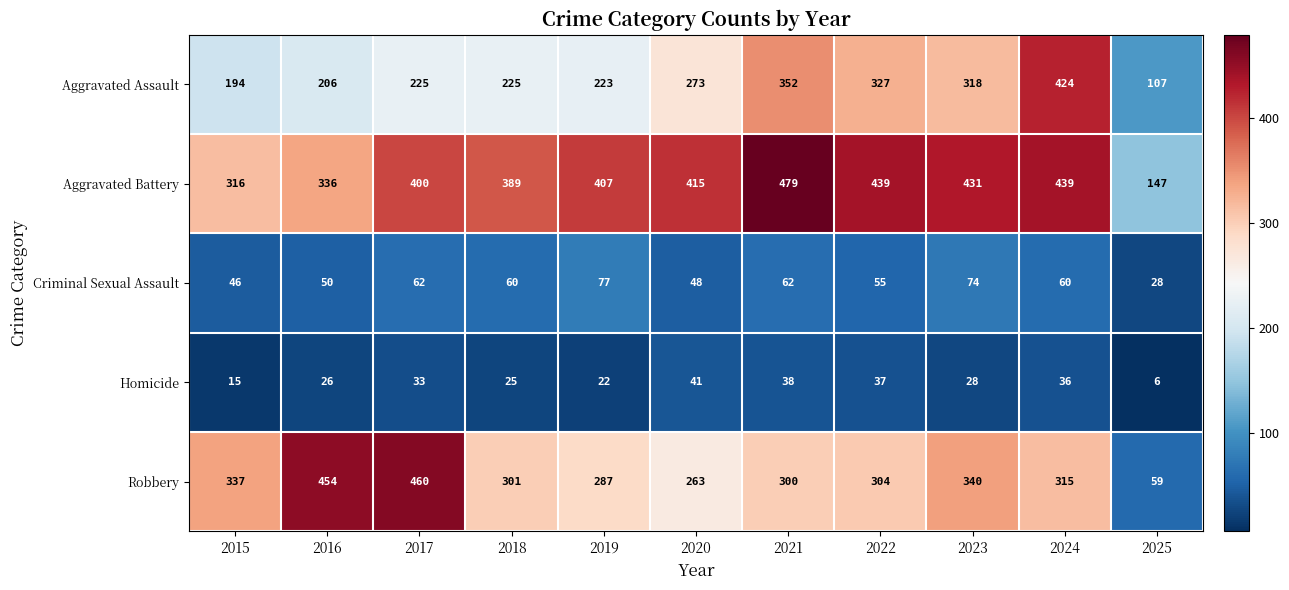

Rank the series at 2018 from lowest to highest value.

Homicide, Criminal Sexual Assault, Aggravated Assault, Robbery, Aggravated Battery